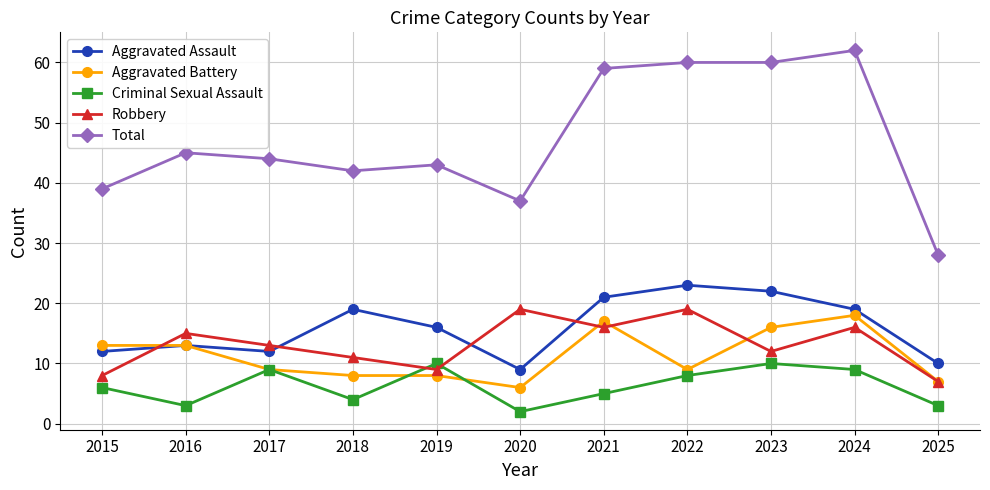

Where is the first local maximum for Robbery?

2016